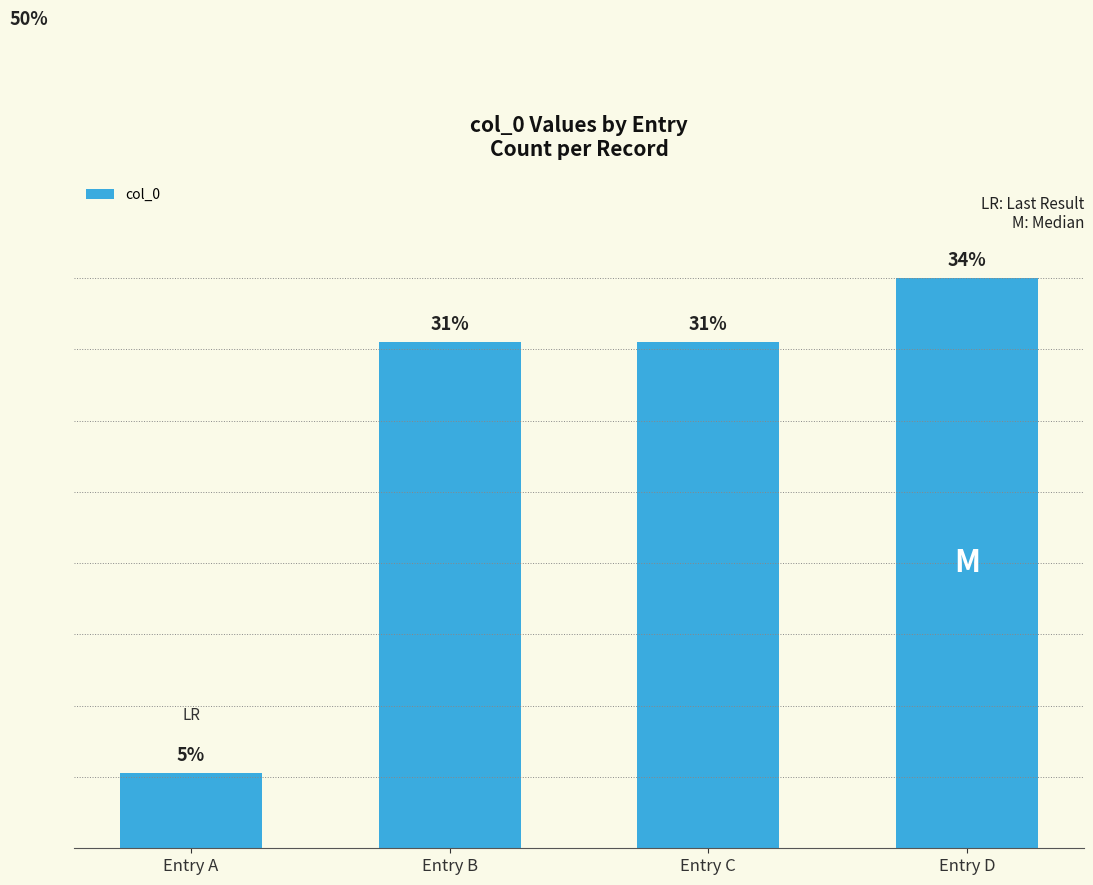

Are the bars horizontal?

No